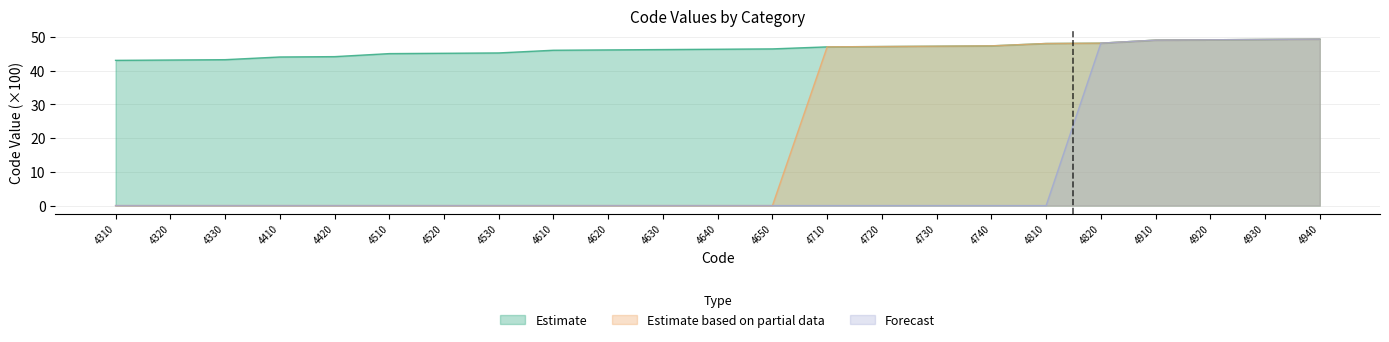

Which has a higher value, 4920 or 4650?

4920